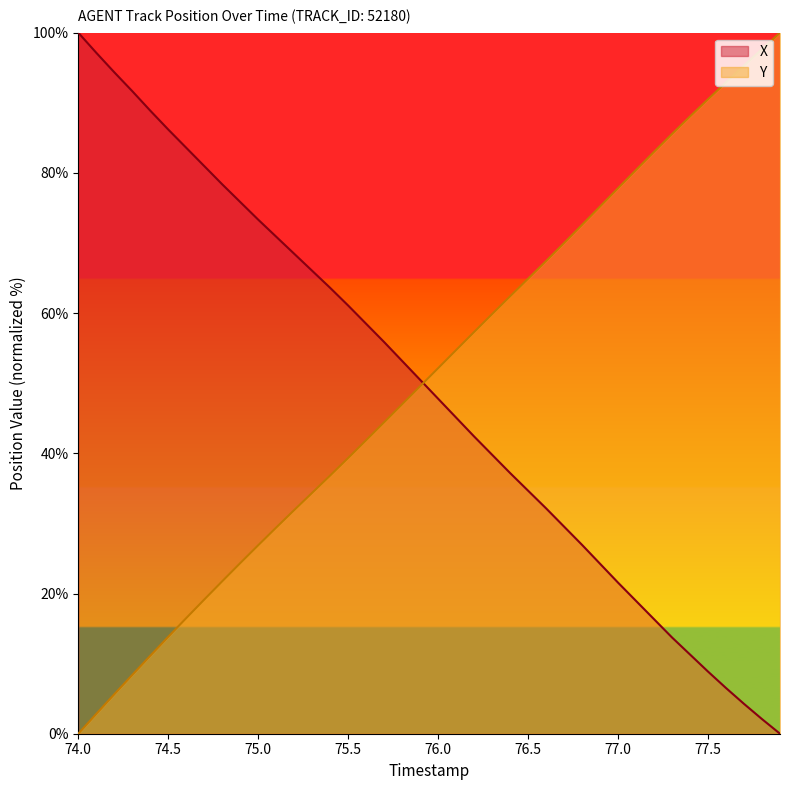

True or false: X has a value of 75.8 at 76.0.

False